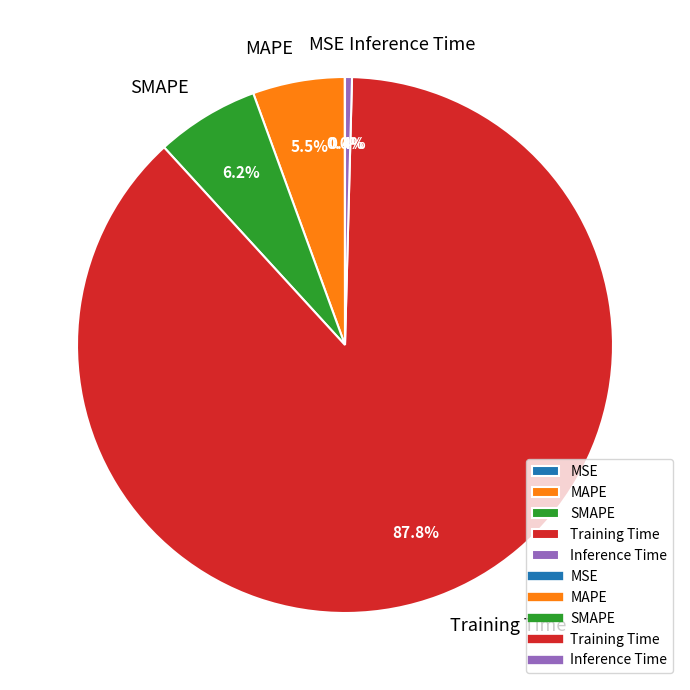

How much of the chart is everything except SMAPE?

93.8%